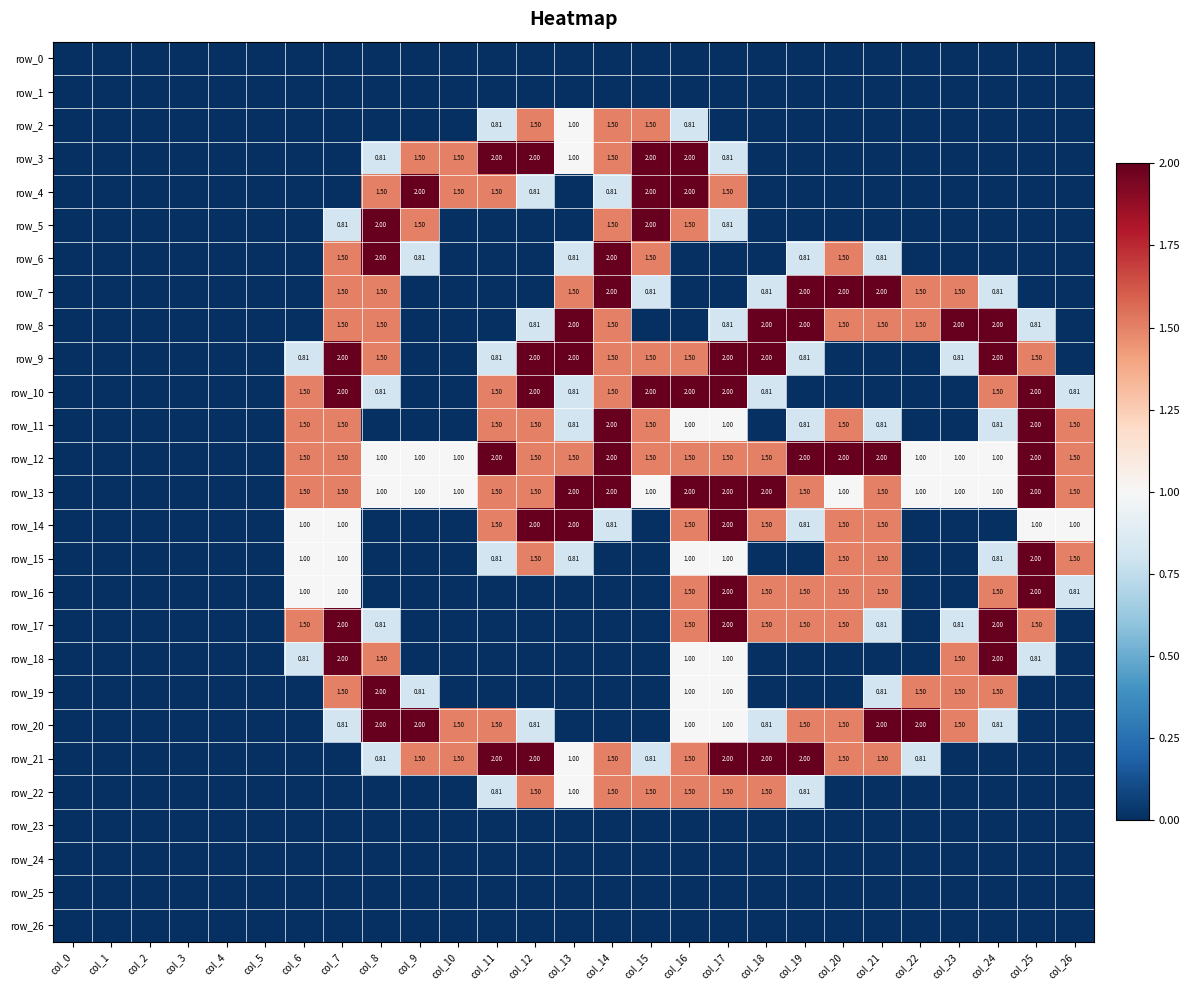

What is the maximum value shown in the chart?

2.0